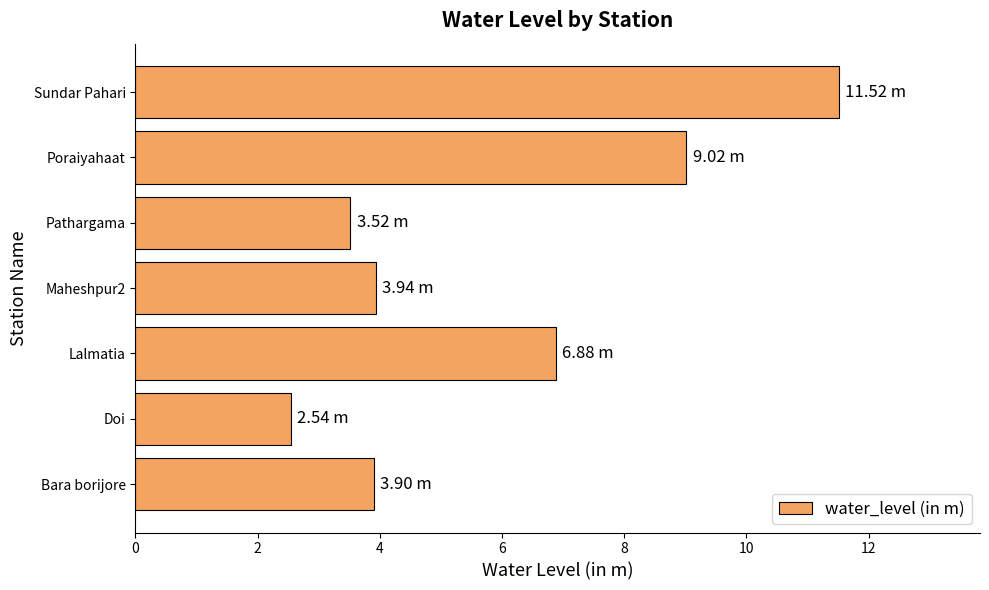

At which category does the chart reach its minimum across all series?

Doi